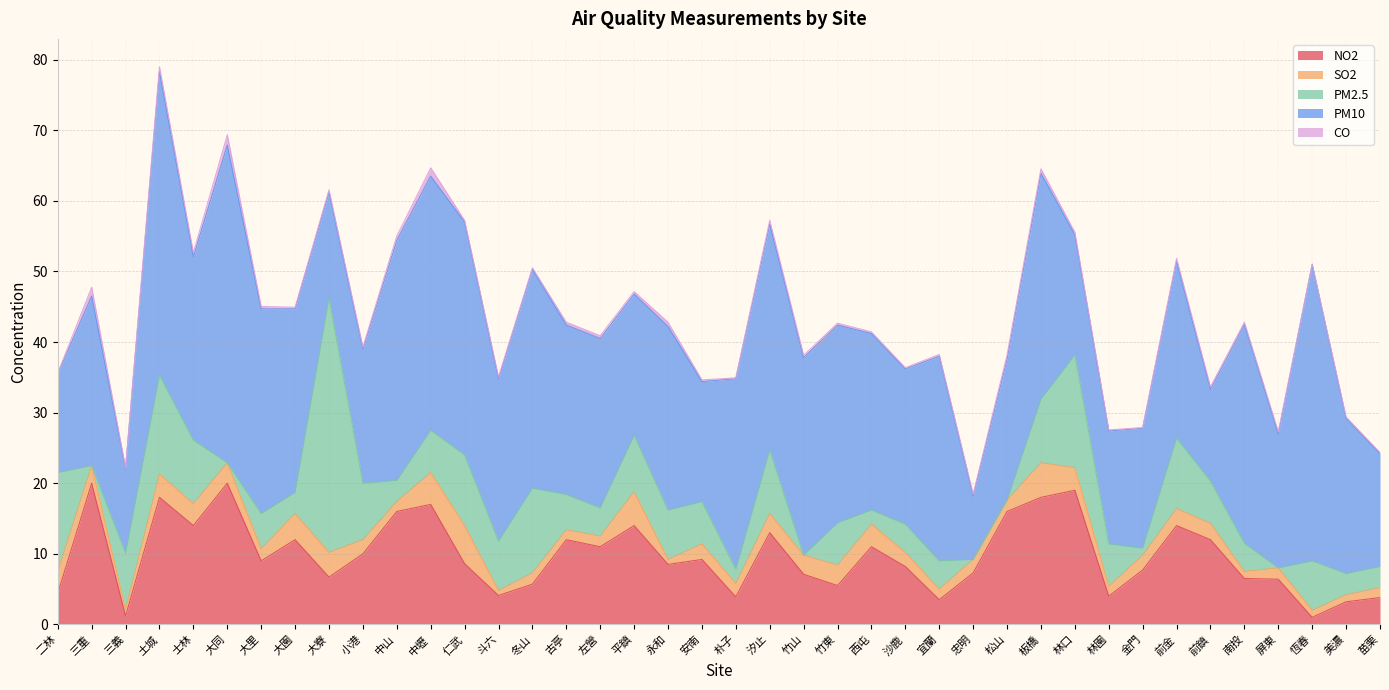

How many distinct data groups are displayed?

5